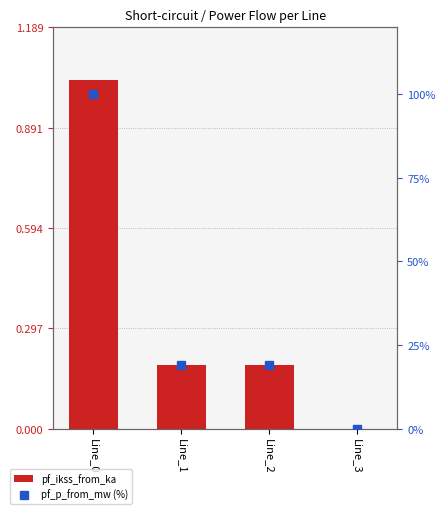

How many distinct data groups are displayed?

2